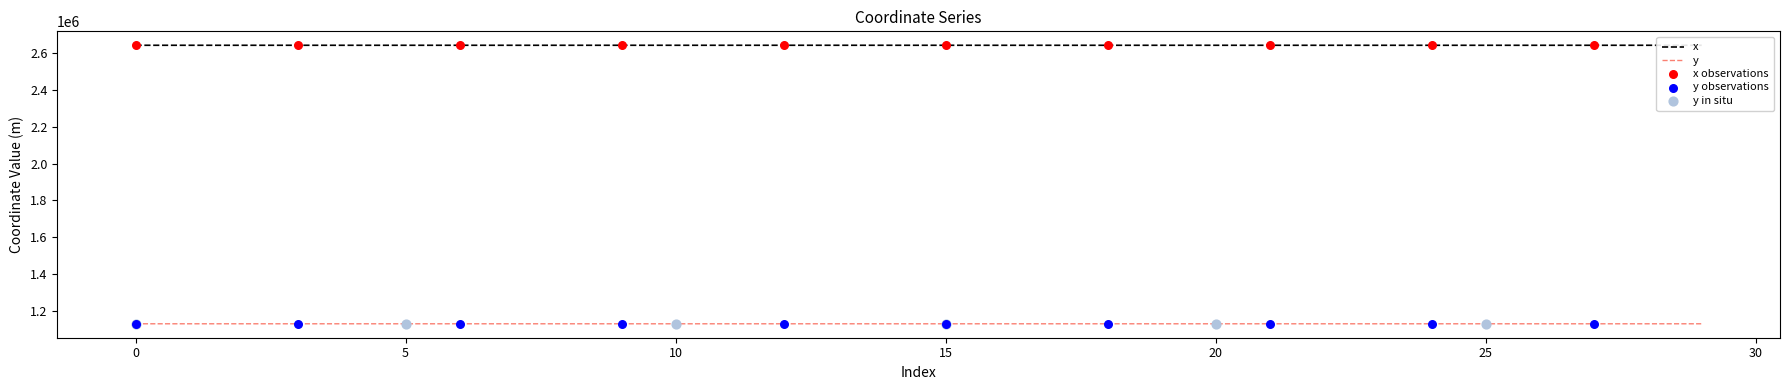

At how many categories does at least one series exceed 2580657?

30